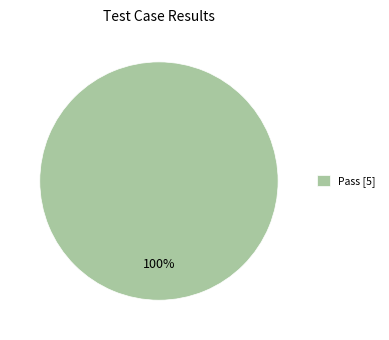

Is it true that Pass [5] is 100% of the pie?

True